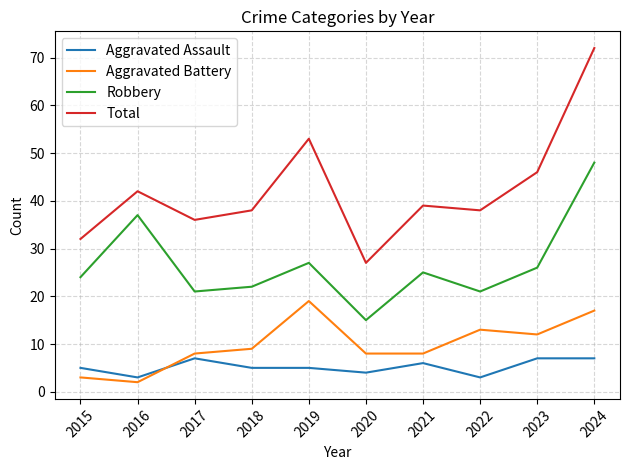

Read the Aggravated Assault value at 2023.

7